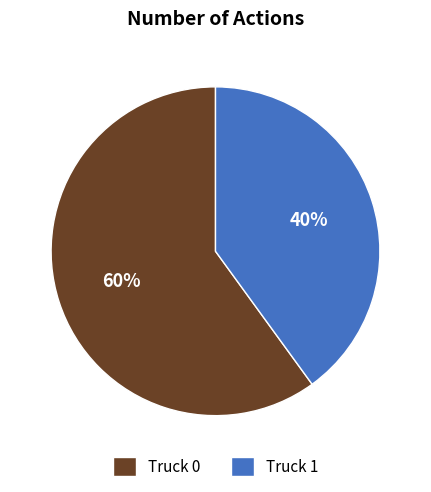

To the nearest percent, what portion does Truck 1 represent?

40%